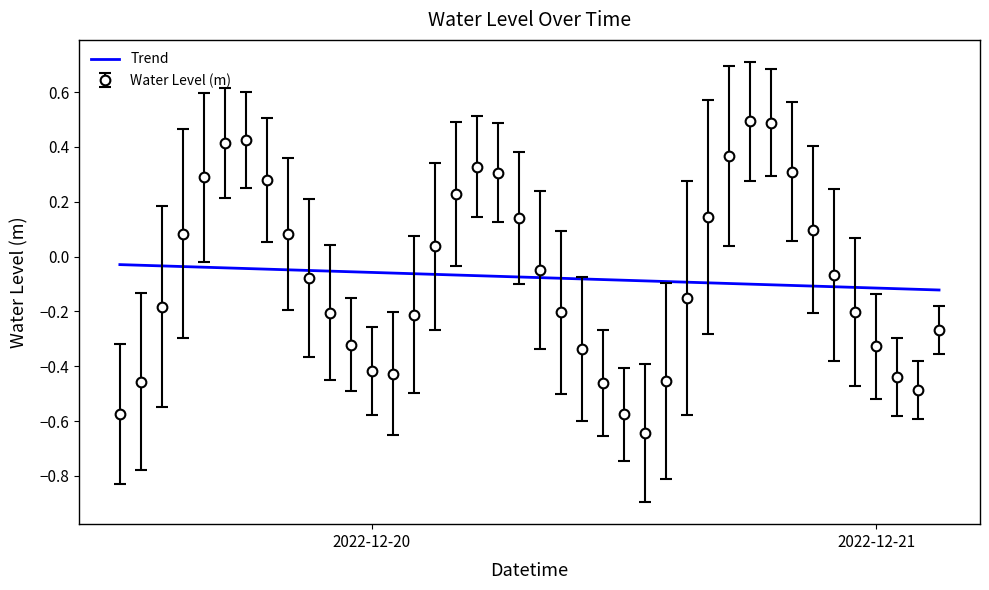

What is the greatest value displayed?

0.5